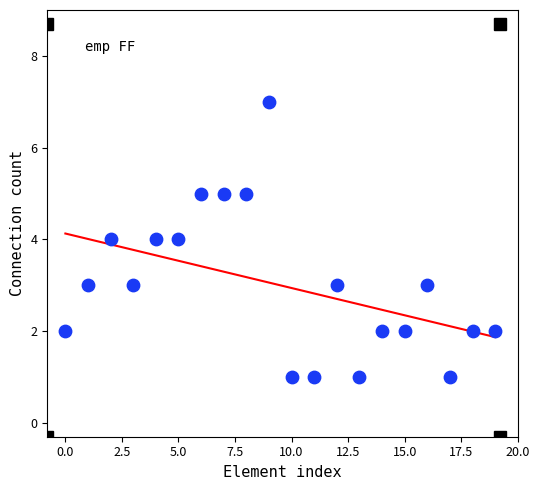

What is the range of Y values (max minus min)?

6